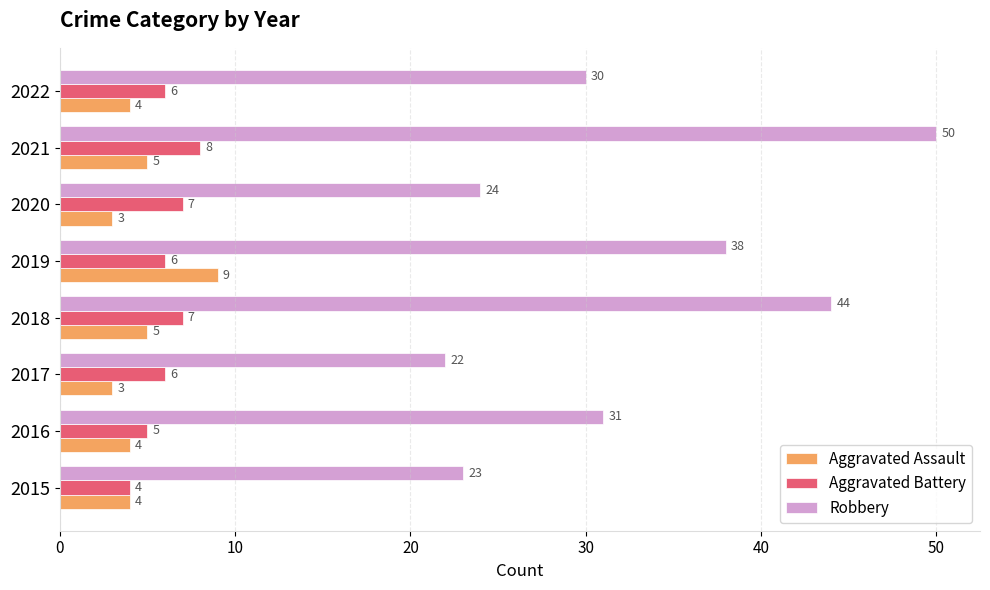

What are all the series names shown in the legend?

Aggravated Assault, Aggravated Battery, Robbery